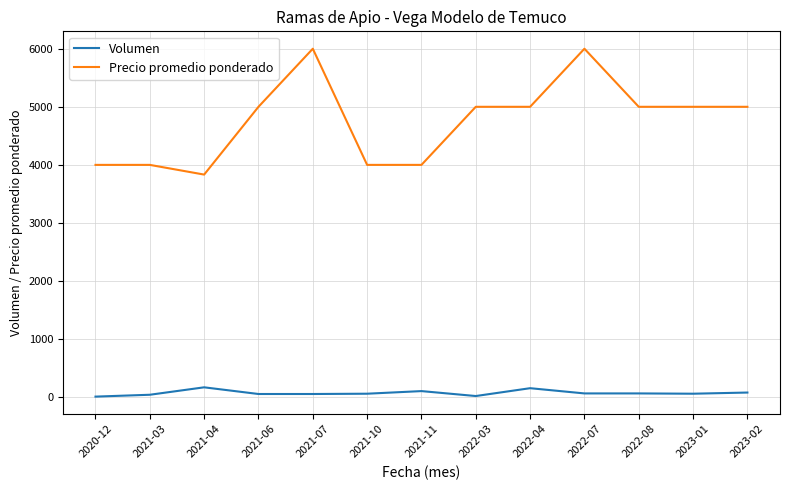

Does the chart display data point markers on the line(s)?

No